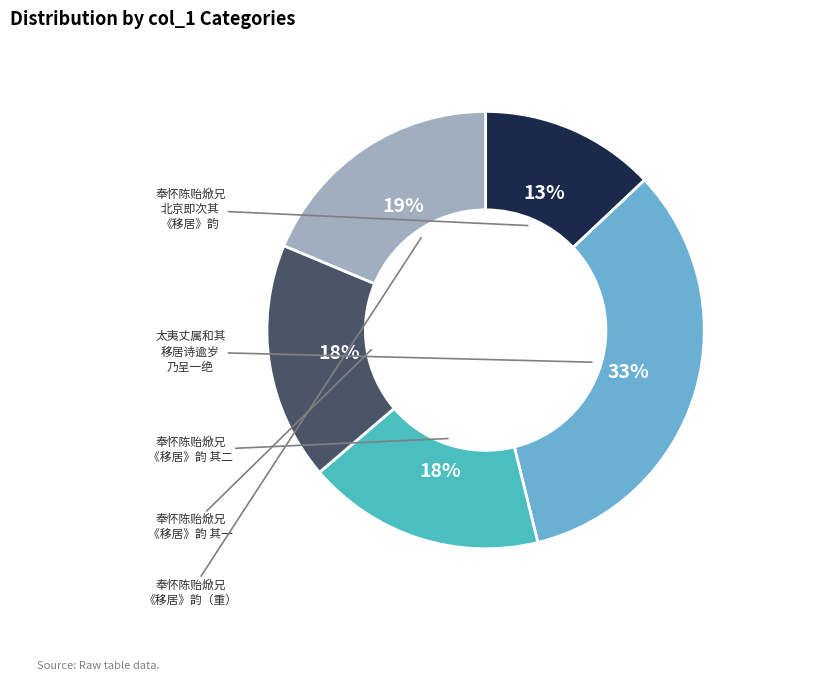

Is there any slice that represents more than half of the pie?

No